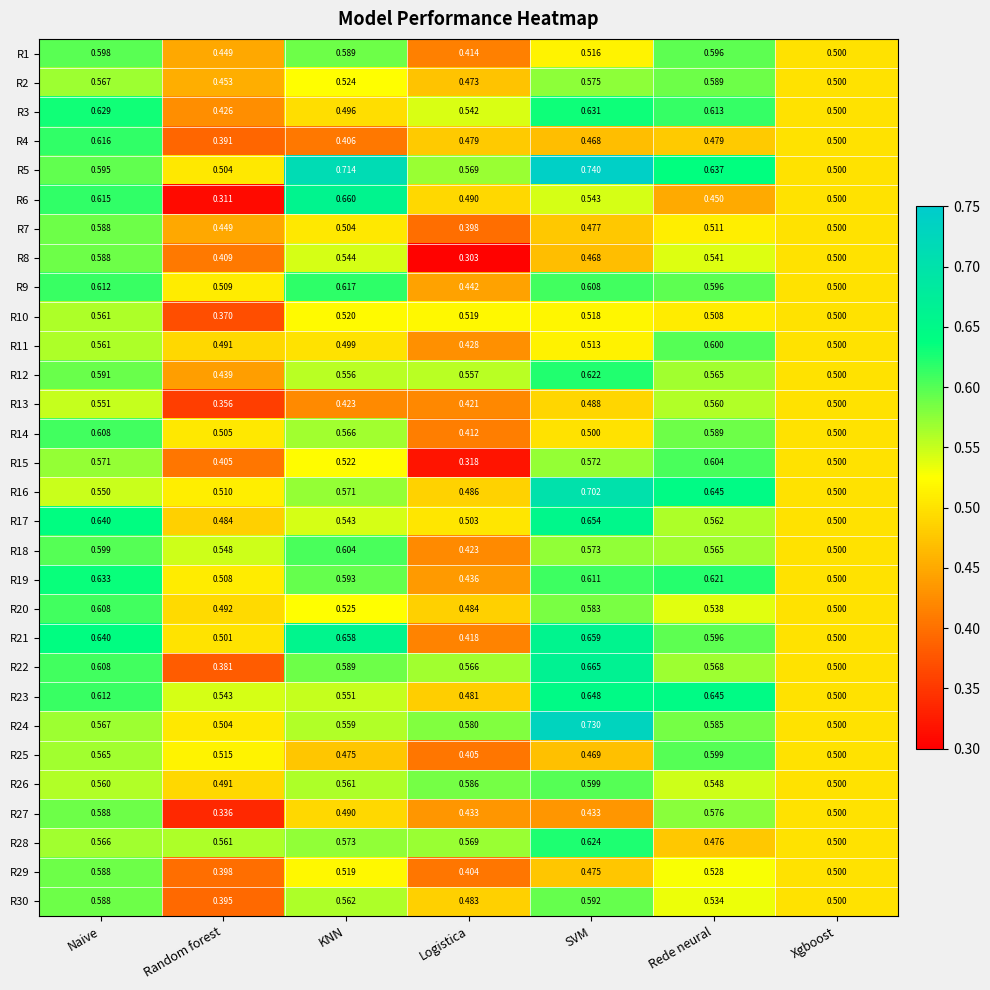

At which category is the sum across all series the highest?

Naive